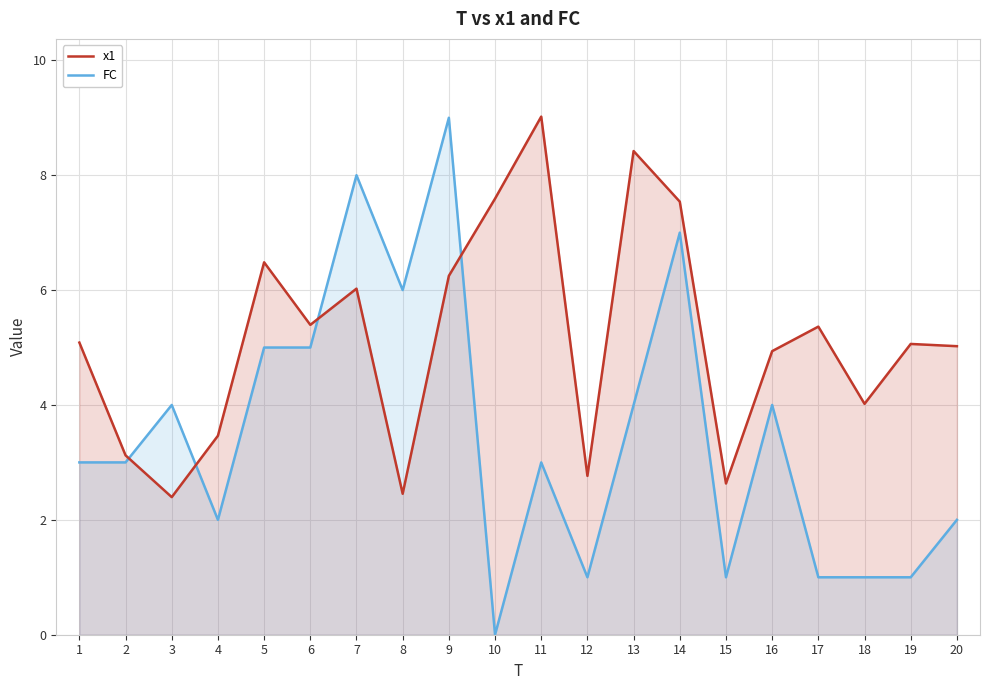

What is the difference between the FC values at 12 and 8?

5.0